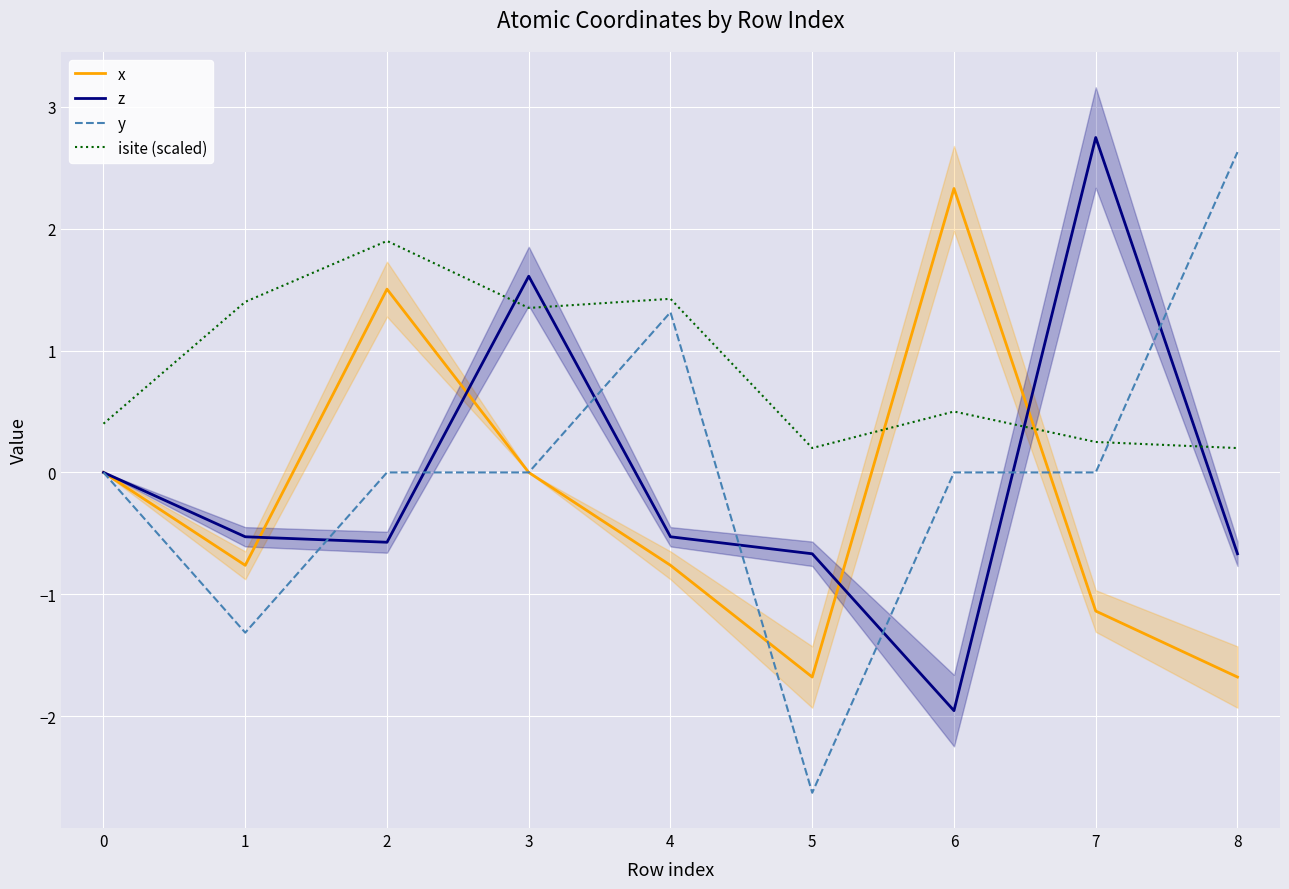

Reading left to right, extract all data points from this chart.

x: 0.0	-0.8	1.5	-0.0	-0.8	-1.7	2.3	-1.1	-1.7
z: 0.0	-0.5	-0.6	1.6	-0.5	-0.7	-2.0	2.7	-0.7
y: 0.0	-1.3	0.0	0.0	1.3	-2.6	0.0	0.0	2.6
isite (scaled): 0.4	1.4	1.9	1.4	1.4	0.2	0.5	0.2	0.2